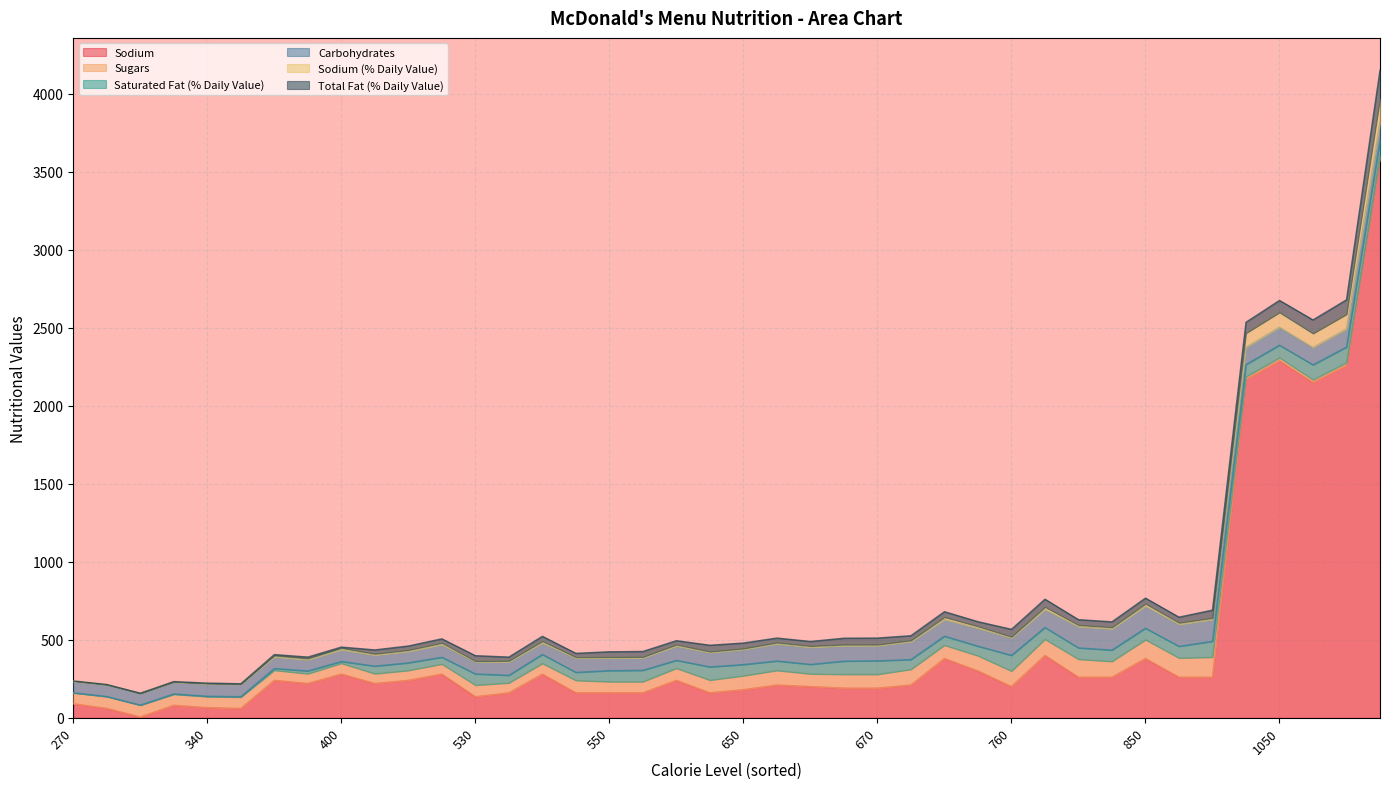

Does the chart display data point markers on the line(s)?

No